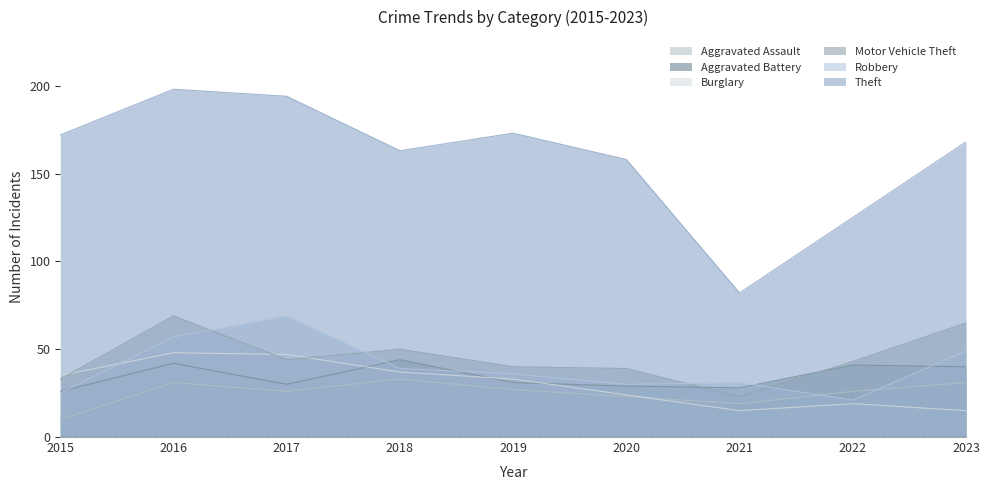

What is the maximum value for Aggravated Battery?

44